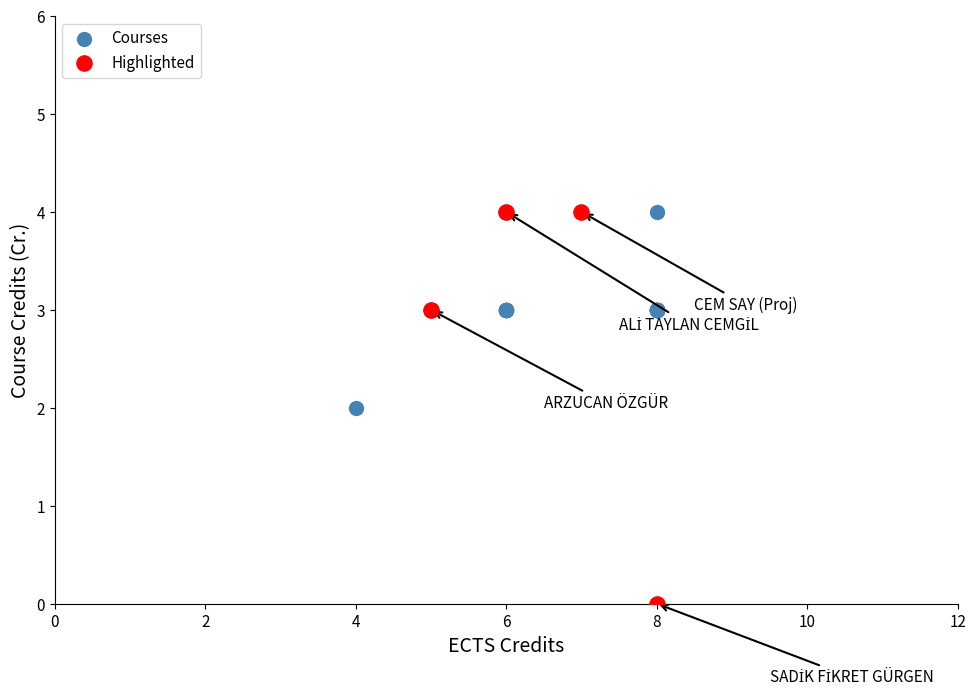

Which series has the largest Y range (max minus min)?

Highlighted